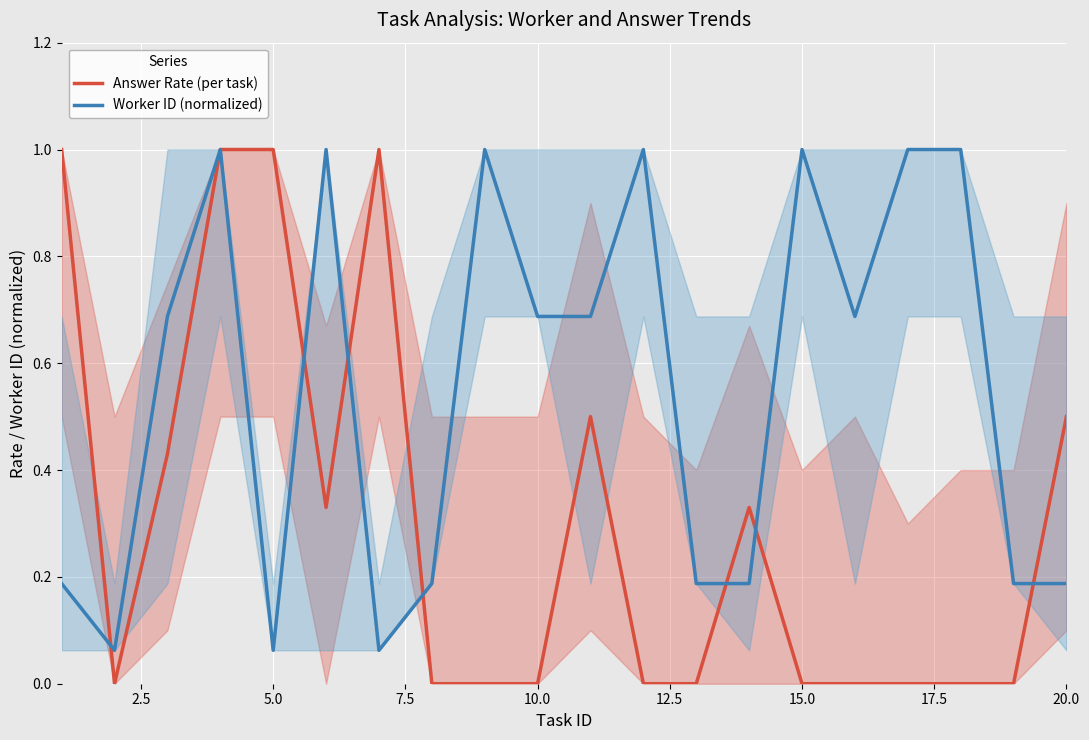

What is the average value of the Worker ID (normalized) series?

0.6